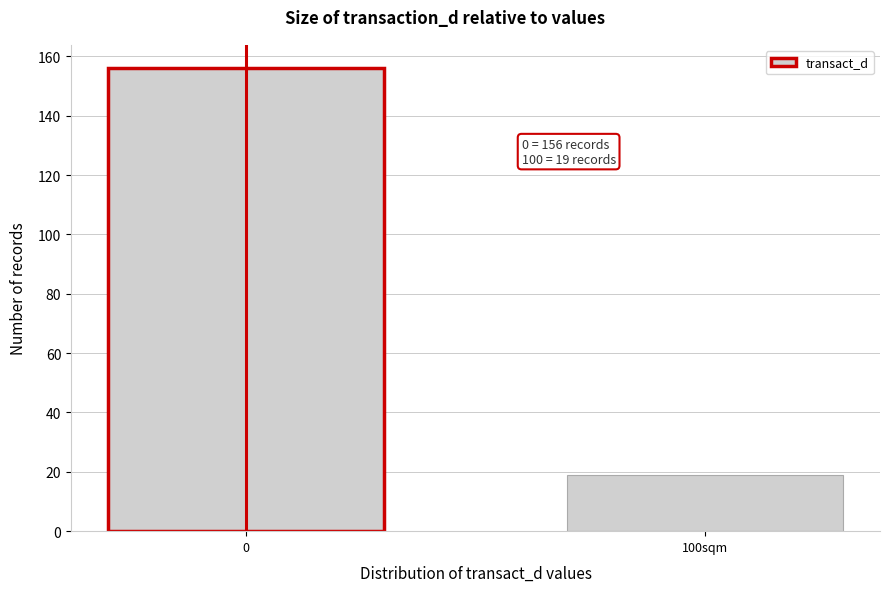

Reading left to right, what are all the values shown in this chart?

0=156	100sqm=19